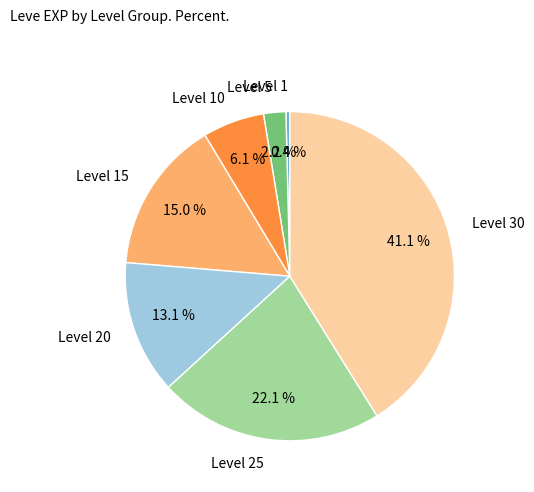

Between Level 1 and Level 10, which is larger?

Level 10